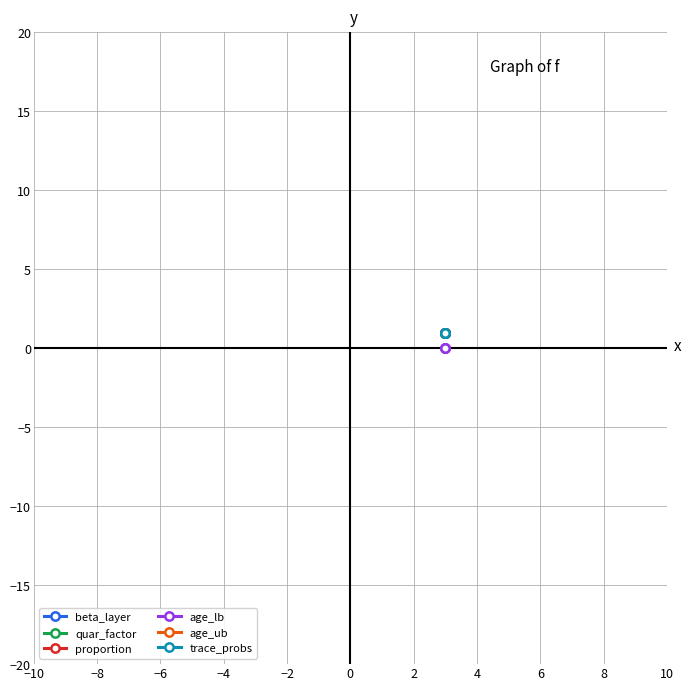

Is the value of proportion at −6 greater than the value of age_ub at −6?

No